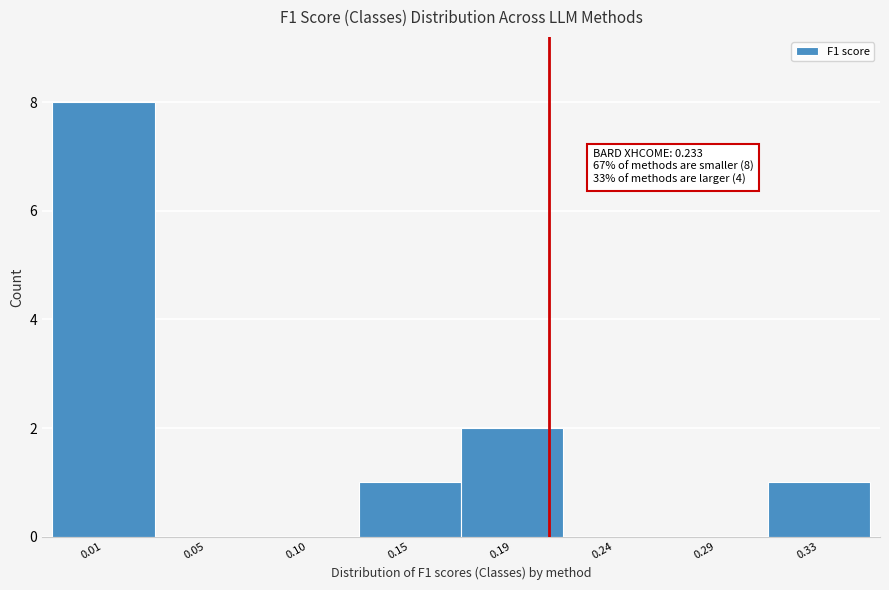

Reading left to right, extract all data points from this chart.

0.01=8	0.05=0	0.10=0	0.15=1	0.19=2	0.24=0	0.29=0	0.33=1